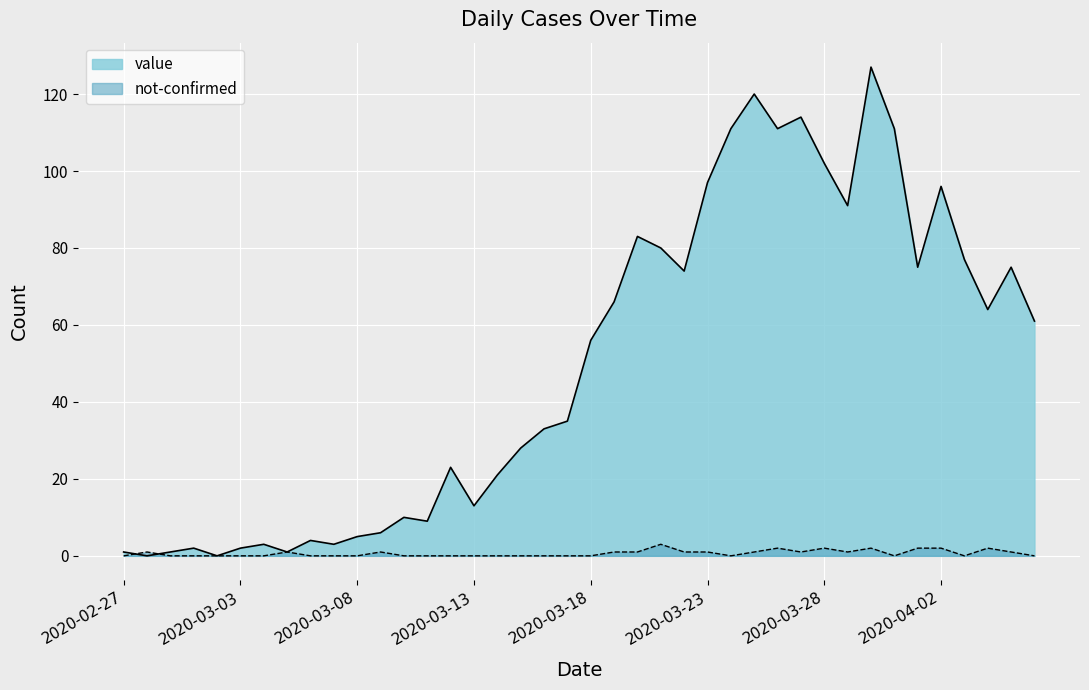

Reading right to left, transcribe all the data shown in this chart.

value: 2020-04-06=61	2020-04-05=75	2020-04-04=64	2020-04-03=77	2020-04-02=96	2020-04-01=75	2020-03-31=111	2020-03-30=127	2020-03-29=91	2020-03-28=102	2020-03-27=114	2020-03-26=111	2020-03-25=120	2020-03-24=111	2020-03-23=97	2020-03-22=74	2020-03-21=80	2020-03-20=83	2020-03-19=66	2020-03-18=56	2020-03-17=35	2020-03-16=33	2020-03-15=28	2020-03-14=21	2020-03-13=13	2020-03-12=23	2020-03-11=9	2020-03-10=10	2020-03-09=6	2020-03-08=5	2020-03-07=3	2020-03-06=4	2020-03-05=1	2020-03-04=3	2020-03-03=2	2020-03-02=0	2020-03-01=2	2020-02-29=1	2020-02-28=0	2020-02-27=1
not-confirmed: 2020-04-06=0	2020-04-05=1	2020-04-04=2	2020-04-03=0	2020-04-02=2	2020-04-01=2	2020-03-31=0	2020-03-30=2	2020-03-29=1	2020-03-28=2	2020-03-27=1	2020-03-26=2	2020-03-25=1	2020-03-24=0	2020-03-23=1	2020-03-22=1	2020-03-21=3	2020-03-20=1	2020-03-19=1	2020-03-18=0	2020-03-17=0	2020-03-16=0	2020-03-15=0	2020-03-14=0	2020-03-13=0	2020-03-12=0	2020-03-11=0	2020-03-10=0	2020-03-09=1	2020-03-08=0	2020-03-07=0	2020-03-06=0	2020-03-05=1	2020-03-04=0	2020-03-03=0	2020-03-02=0	2020-03-01=0	2020-02-29=0	2020-02-28=1	2020-02-27=0